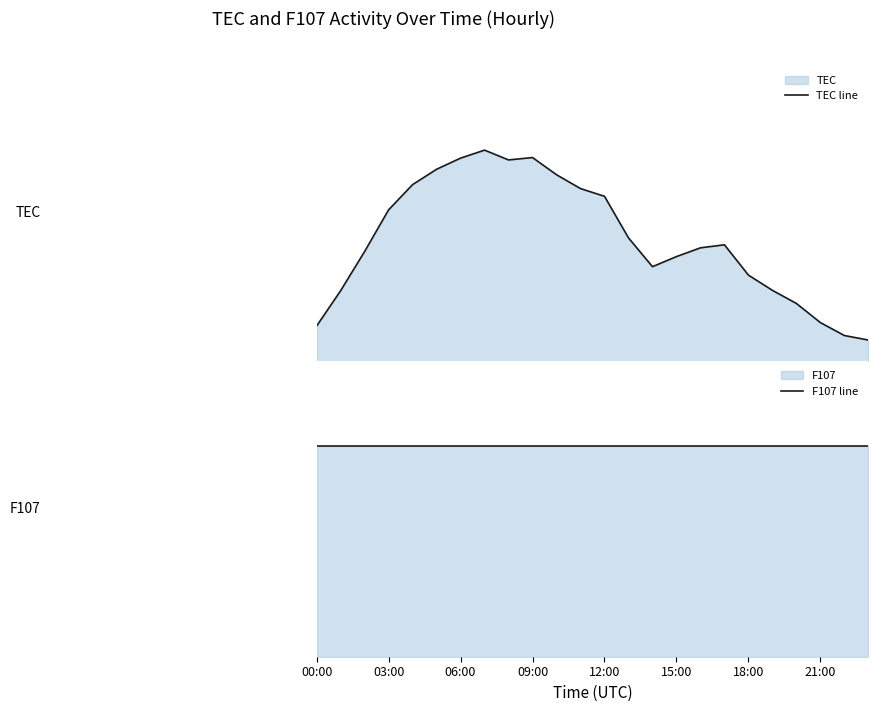

How many lines are shown in the chart?

2